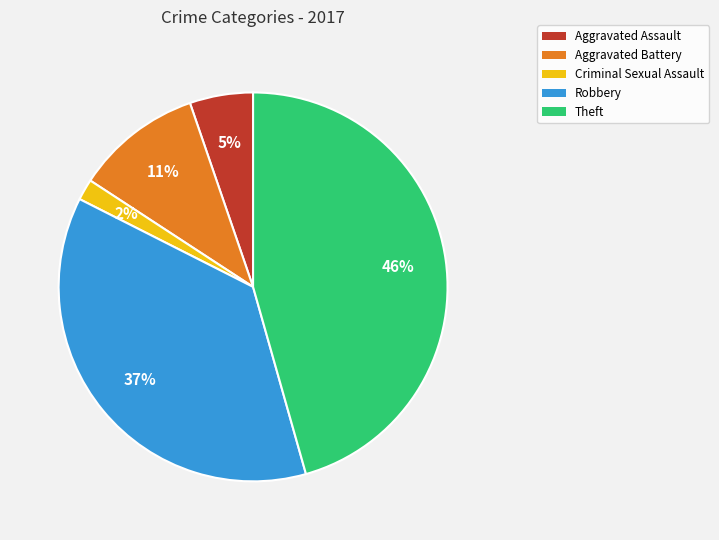

Do Theft and Robbery together represent more than half of the pie?

Yes